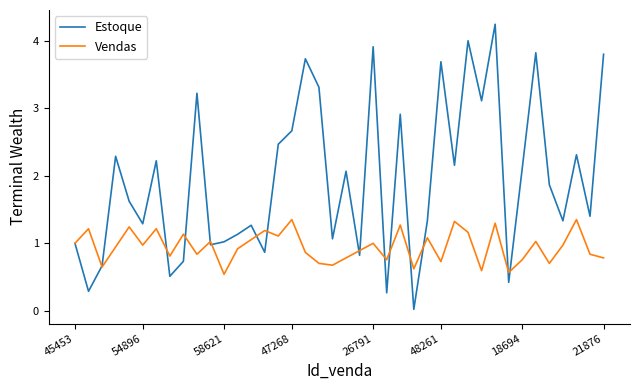

What is the greatest value displayed?

4.2